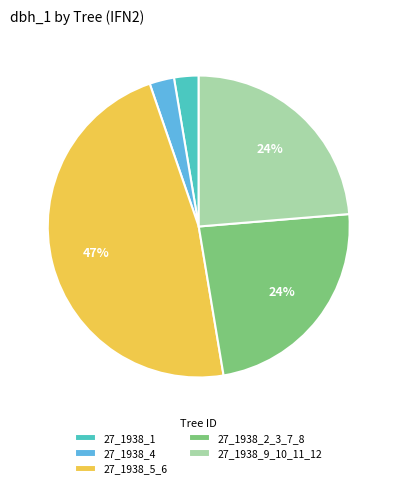

Do 27_1938_4 and 27_1938_2_3_7_8 together represent more than half of the pie?

No